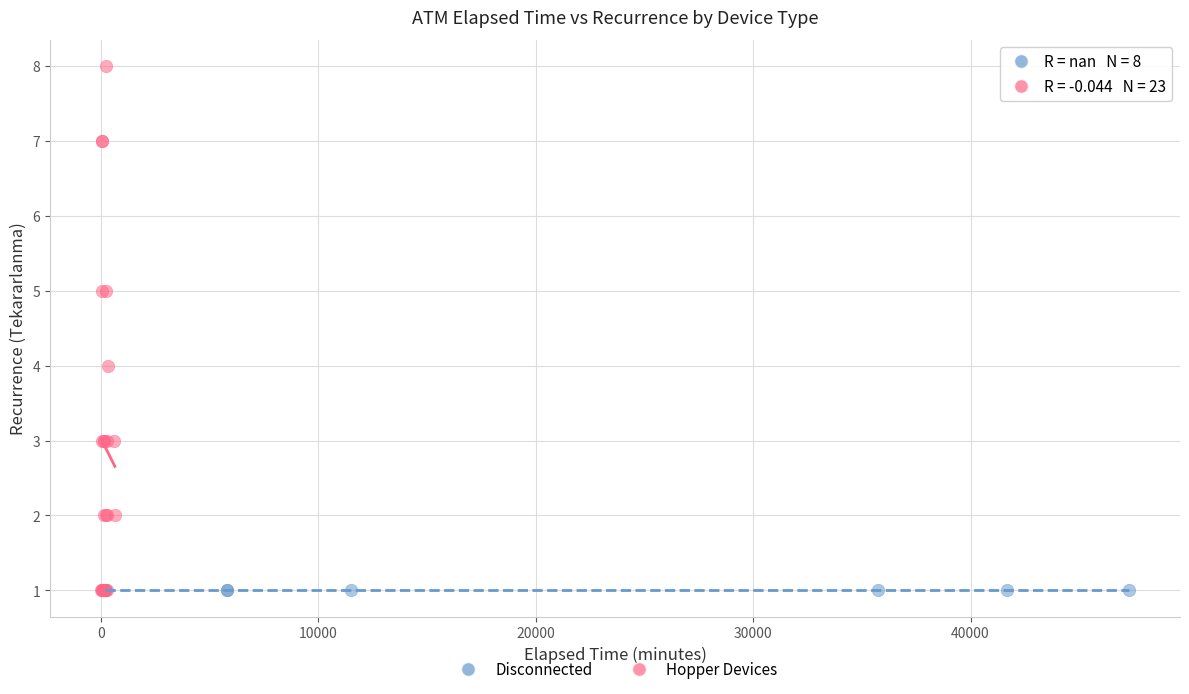

Which series reaches the maximum Y coordinate?

Hopper Devices